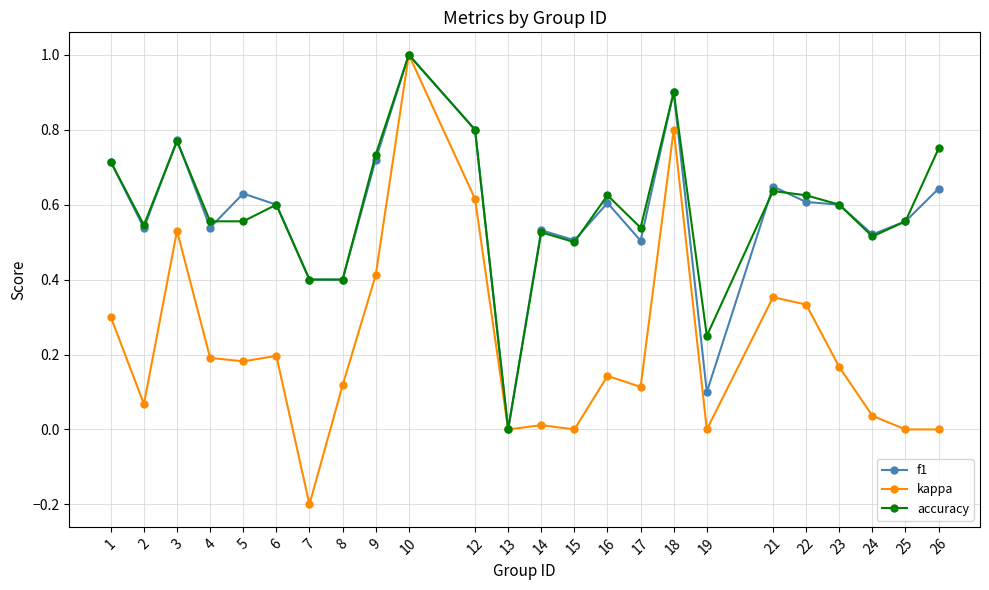

At 26, list the series in order from smallest to largest.

kappa, f1, accuracy